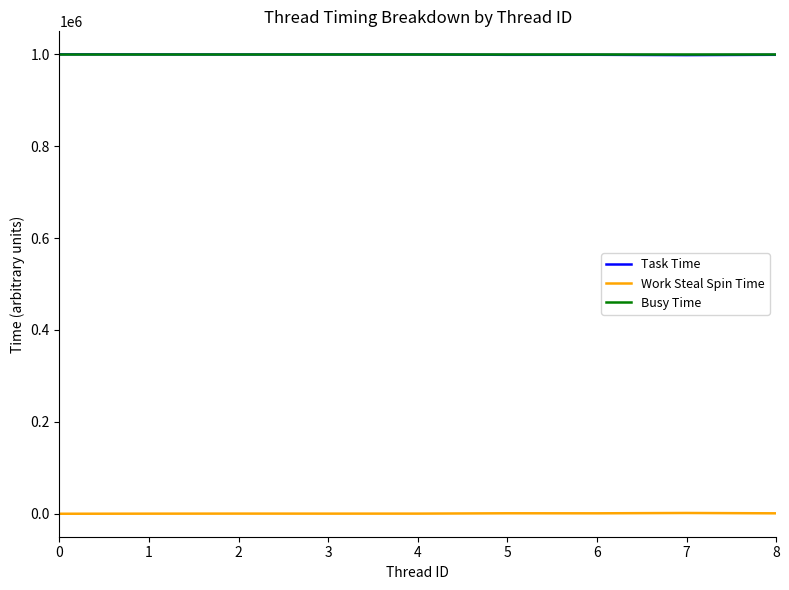

The value of Busy Time at 4 is 668418. True or false?

False